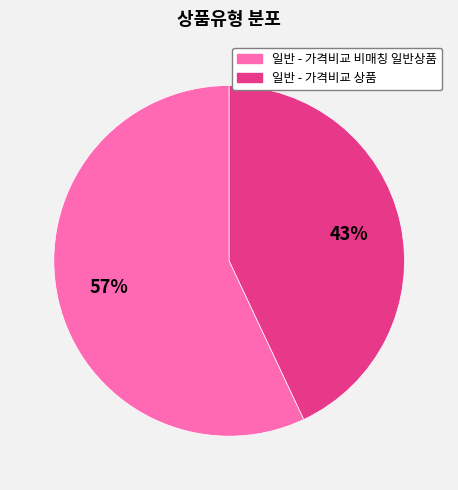

To the nearest percent, what is the difference between the largest and smallest slice percentages?

14%